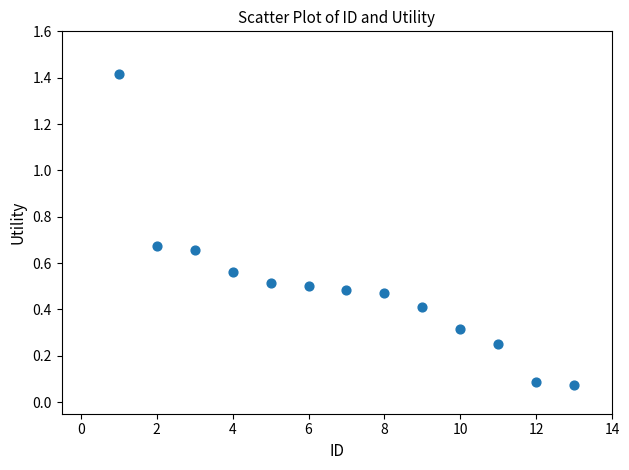

What is the range of X values (max minus min)?

12.0